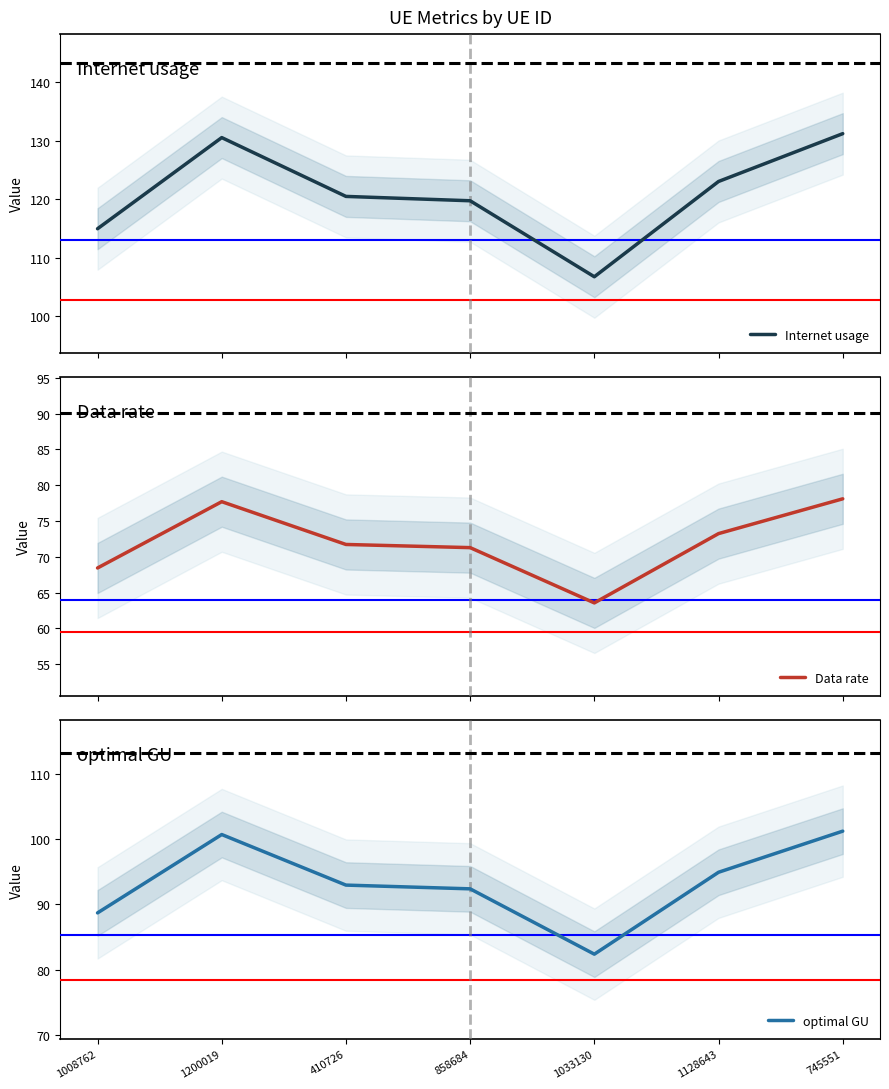

The Data rate series shows 68.4 at 1008762. True or false?

True